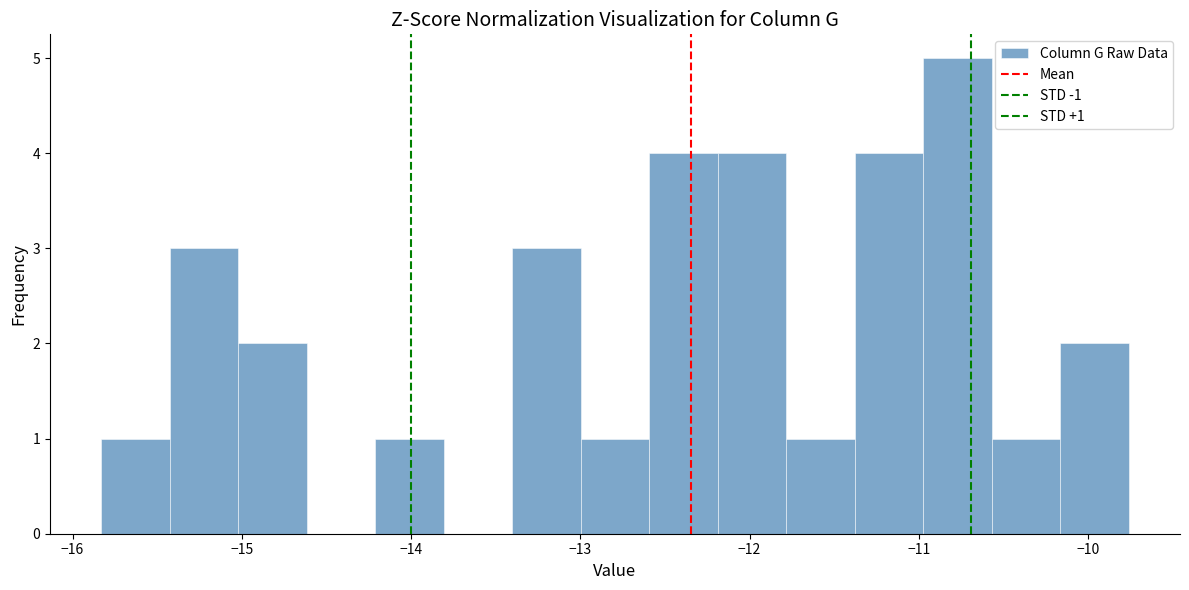

Which range on the x-axis has the tallest bar?

-11.0 to -10.6